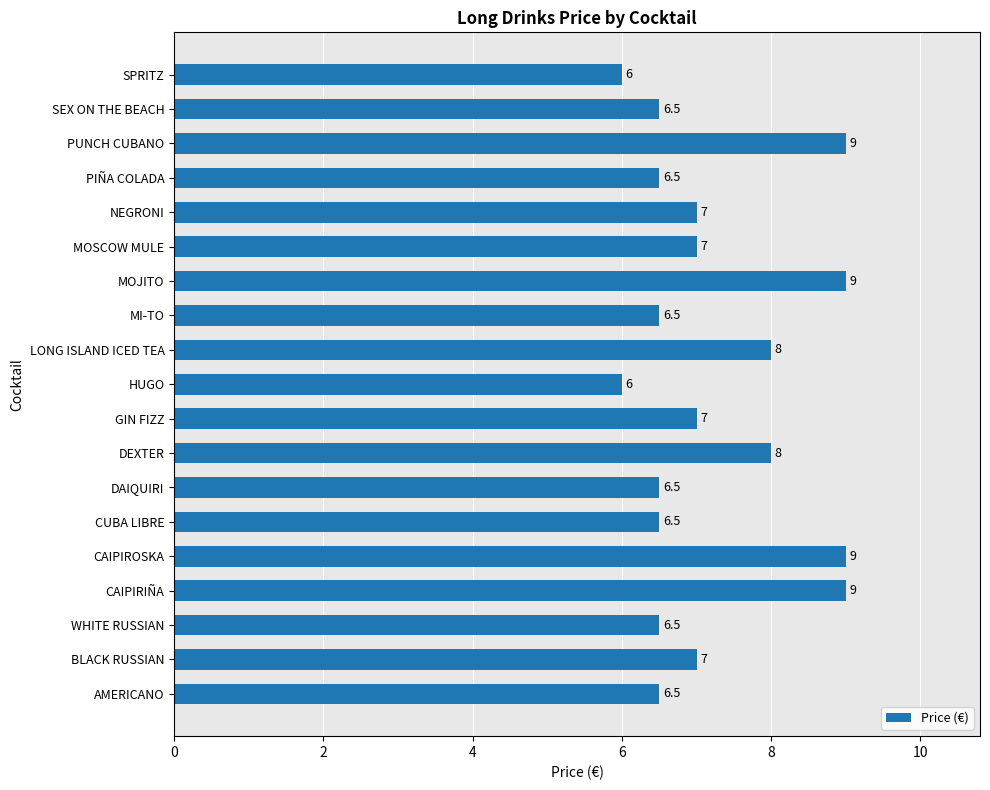

What is the sum of all values?

137.5